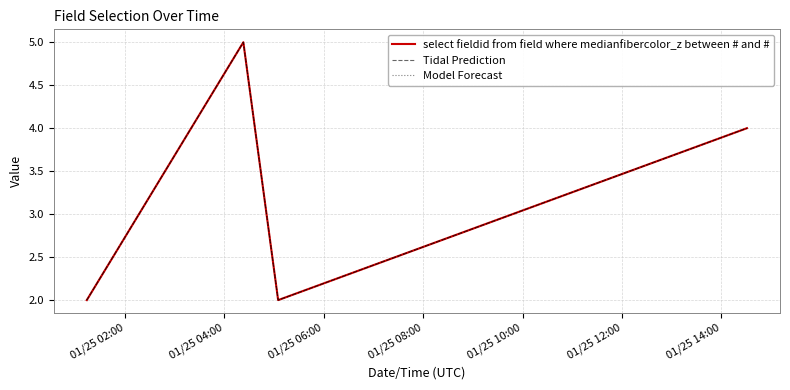

At which label is Tidal Prediction closest to 3?

01/25 02:00